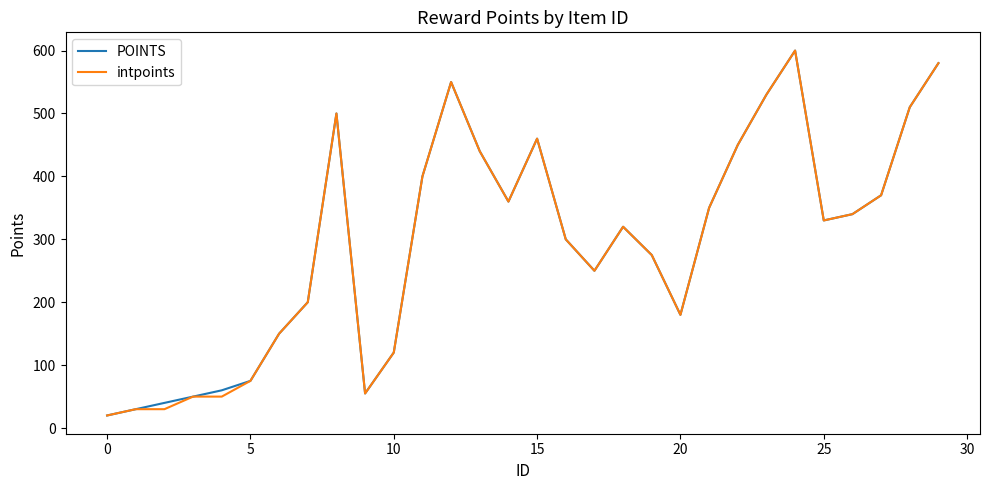

What is the minimum value shown in the chart?

20